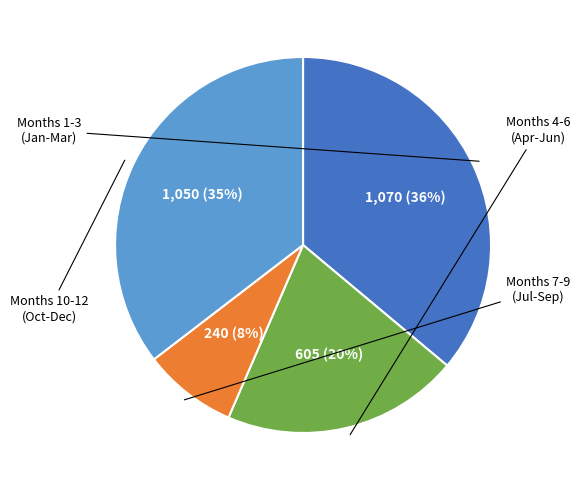

Is there any slice that represents more than half of the pie?

No